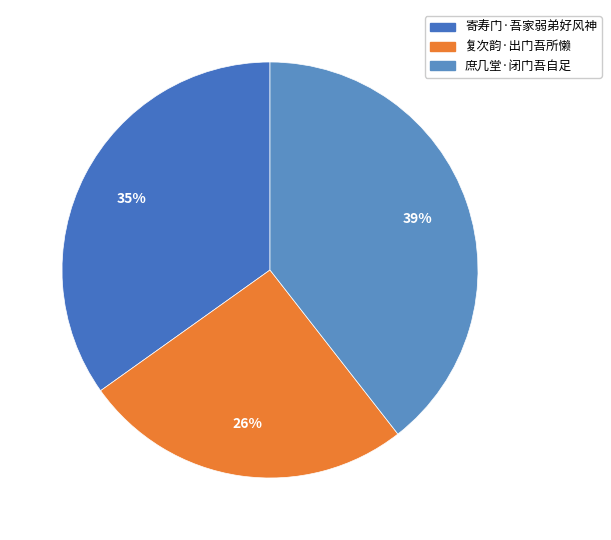

Does 复次韵·出门吾所懒 account for over 50% of the chart?

No